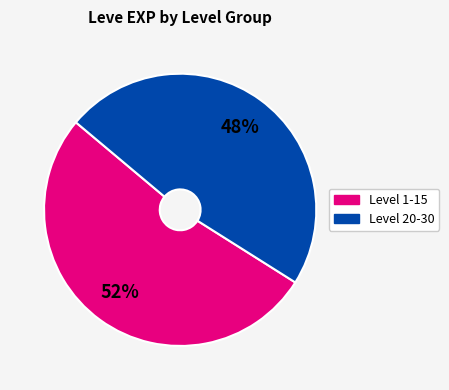

Is there any slice that represents more than half of the pie?

Yes